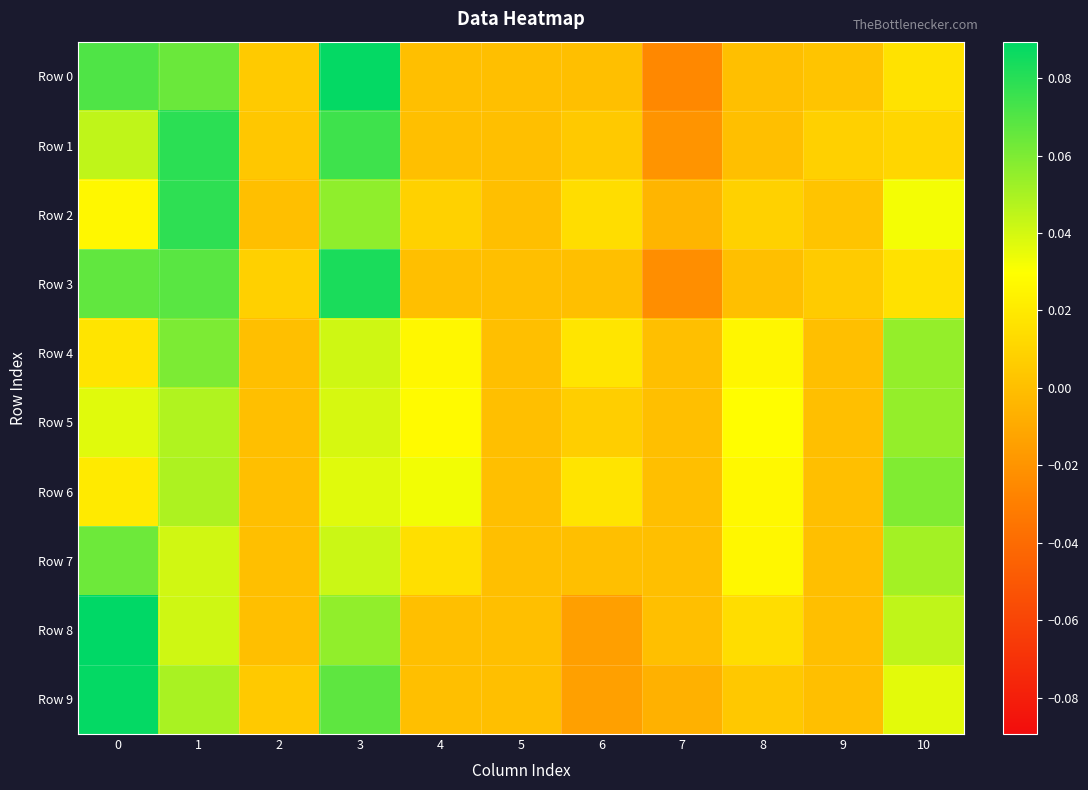

Reading left to right, what are all the values shown in this chart?

Row 0: 0=0.1	1=0.1	2=0.0	3=0.1	4=0.0	5=0.0	6=0.0	7=-0.0	8=0.0	9=0.0	10=0.0
Row 1: 0=0.0	1=0.1	2=0.0	3=0.1	4=0.0	5=0.0	6=0.0	7=-0.0	8=0.0	9=0.0	10=0.0
Row 2: 0=0.0	1=0.1	2=0.0	3=0.1	4=0.0	5=0.0	6=0.0	7=-0.0	8=0.0	9=0.0	10=0.0
Row 3: 0=0.1	1=0.1	2=0.0	3=0.1	4=0.0	5=0.0	6=0.0	7=-0.0	8=0.0	9=0.0	10=0.0
Row 4: 0=0.0	1=0.1	2=0.0	3=0.0	4=0.0	5=0.0	6=0.0	7=0.0	8=0.0	9=0.0	10=0.1
Row 5: 0=0.0	1=0.0	2=0.0	3=0.0	4=0.0	5=0.0	6=0.0	7=0.0	8=0.0	9=0.0	10=0.1
Row 6: 0=0.0	1=0.0	2=0.0	3=0.0	4=0.0	5=0.0	6=0.0	7=0.0	8=0.0	9=0.0	10=0.1
Row 7: 0=0.1	1=0.0	2=0.0	3=0.0	4=0.0	5=0.0	6=0.0	7=0.0	8=0.0	9=0.0	10=0.1
Row 8: 0=0.1	1=0.0	2=0.0	3=0.1	4=0.0	5=0.0	6=-0.0	7=0.0	8=0.0	9=0.0	10=0.0
Row 9: 0=0.1	1=0.0	2=0.0	3=0.1	4=0.0	5=0.0	6=-0.0	7=-0.0	8=0.0	9=0.0	10=0.0